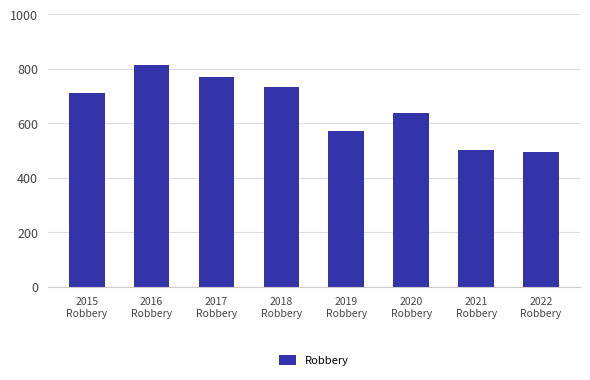

What is the difference between the maximum and minimum values?

317